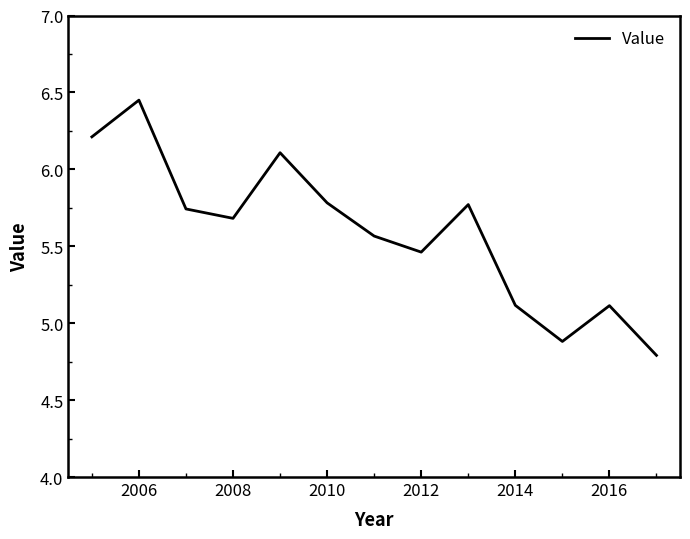

What is the minimum value shown in the chart?

4.8